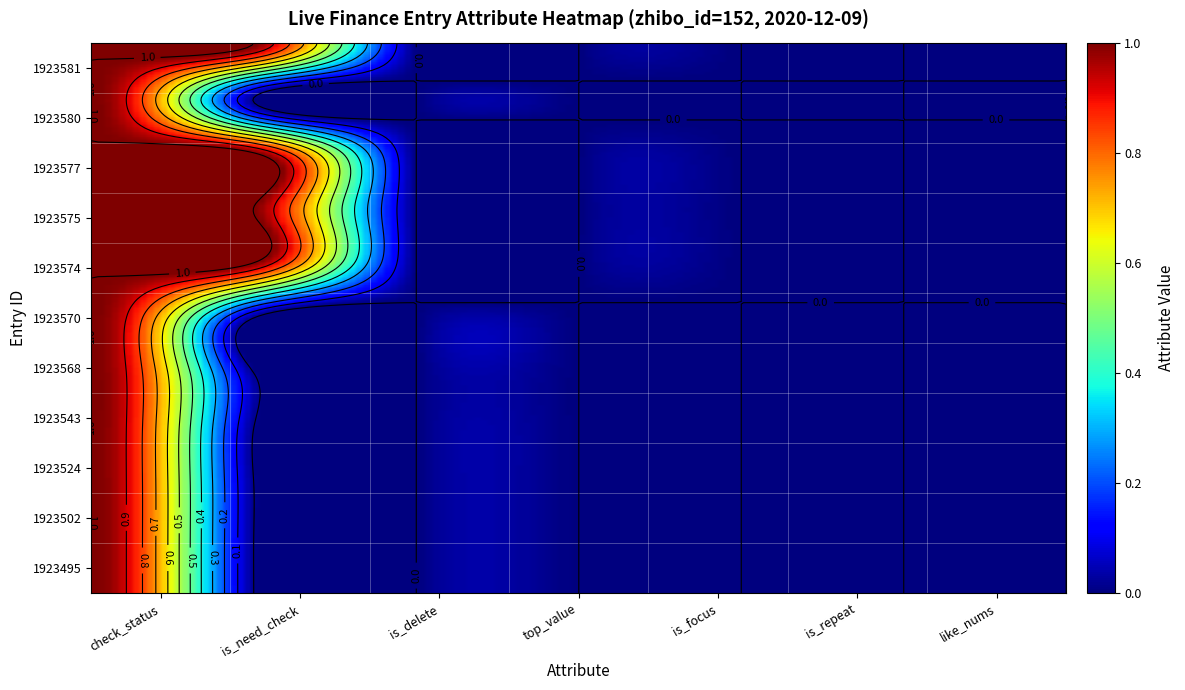

Reading left to right, what are all the values shown in this chart?

1923581: 1	1	0	0	0	0	0
1923580: 1	0	0	0	0	0	0
1923577: 1	1	0	0	0	0	0
1923575: 1	1	0	0	0	0	0
1923574: 1	1	0	0	0	0	0
1923570: 1	0	0	0	0	0	0
1923568: 1	0	0	0	0	0	0
1923543: 1	0	0	0	0	0	0
1923524: 1	0	0	0	0	0	0
1923502: 1	0	0	0	0	0	0
1923495: 1	0	0	0	0	0	0